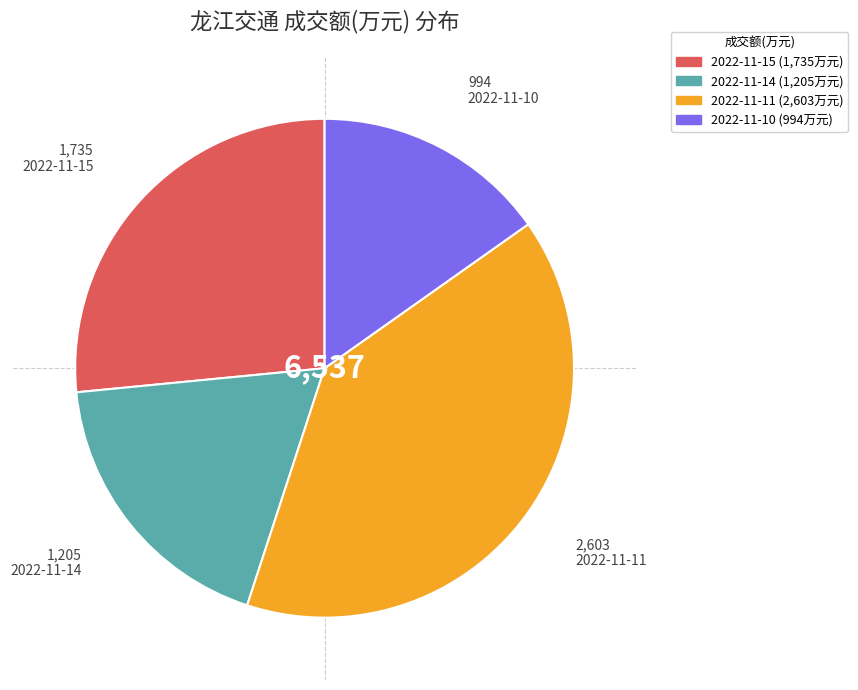

Is there a majority slice in this chart?

No